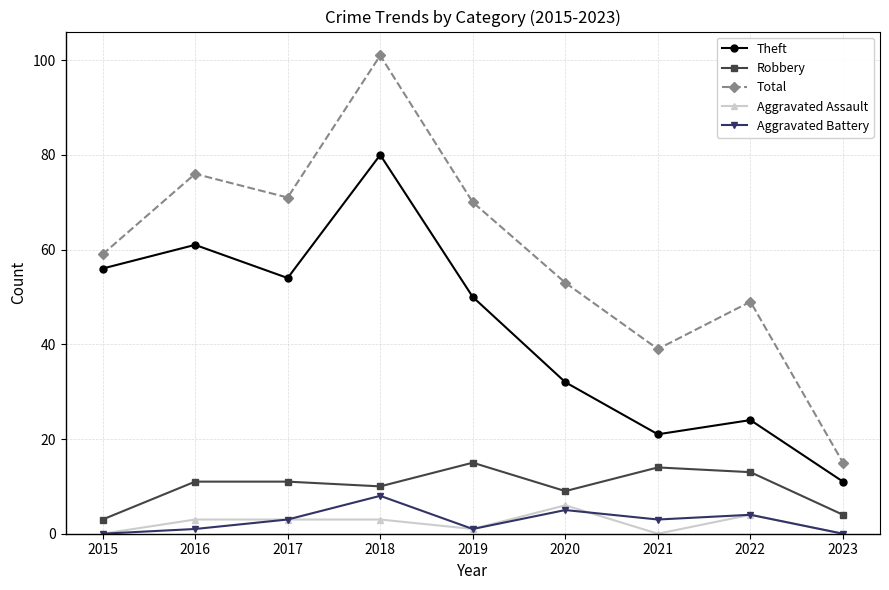

How many interior local valleys does the Total series have?

2